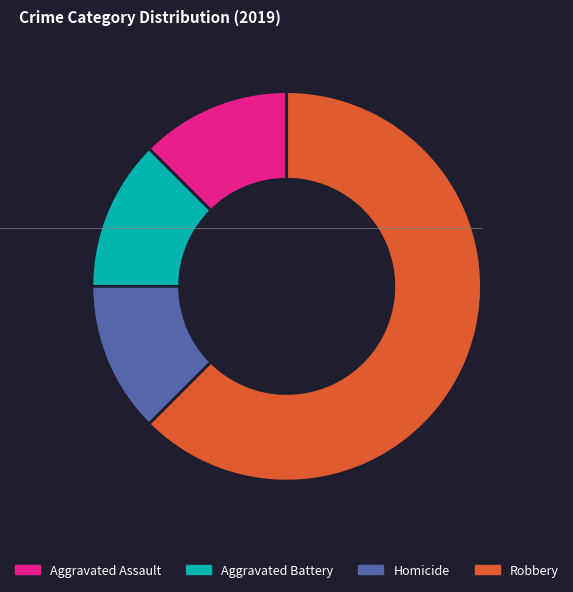

How many segments does this pie chart have?

4